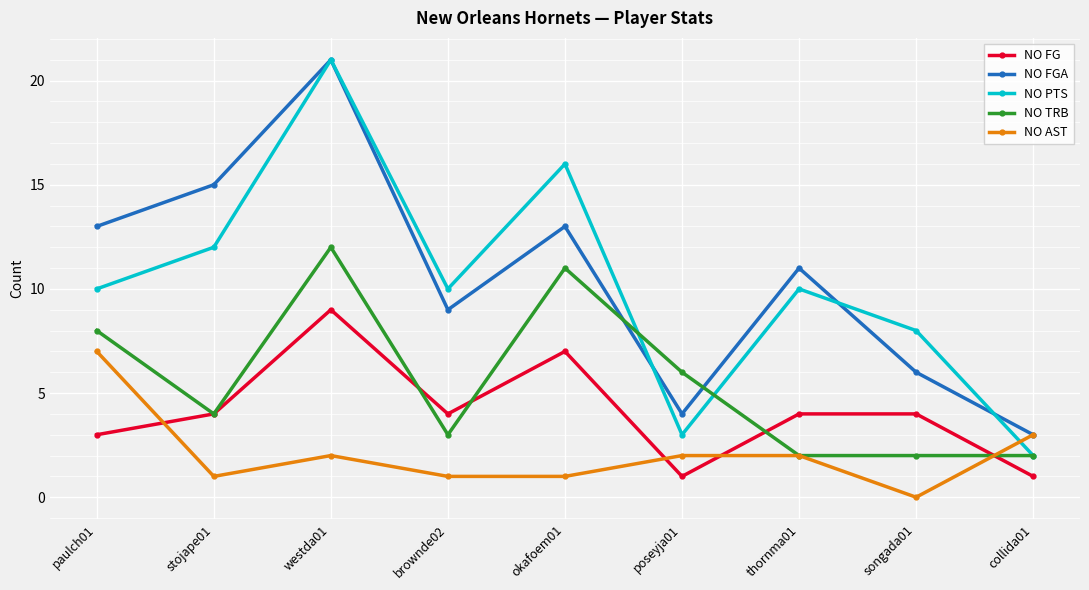

Which series has the widest spread of values?

NO PTS